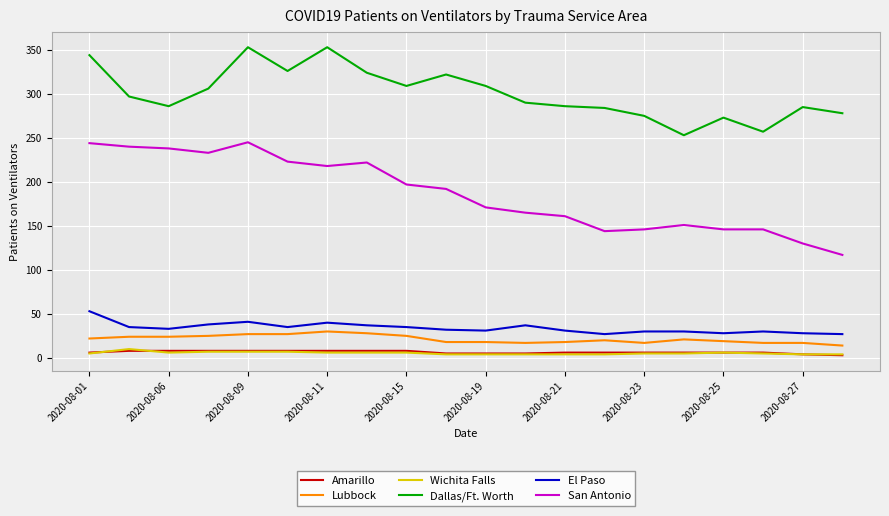

True or false: Wichita Falls and Lubbock intersect in this chart.

False